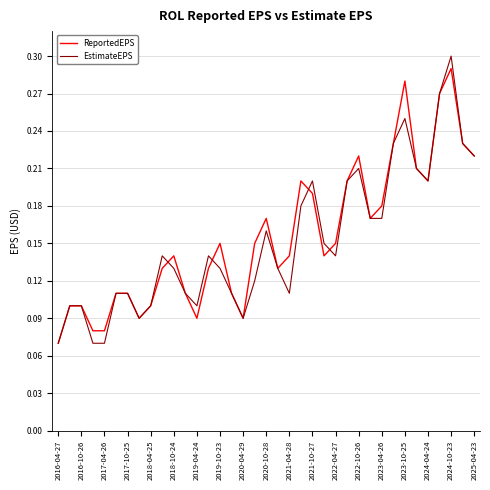

Which series has the largest range (max minus min)?

EstimateEPS